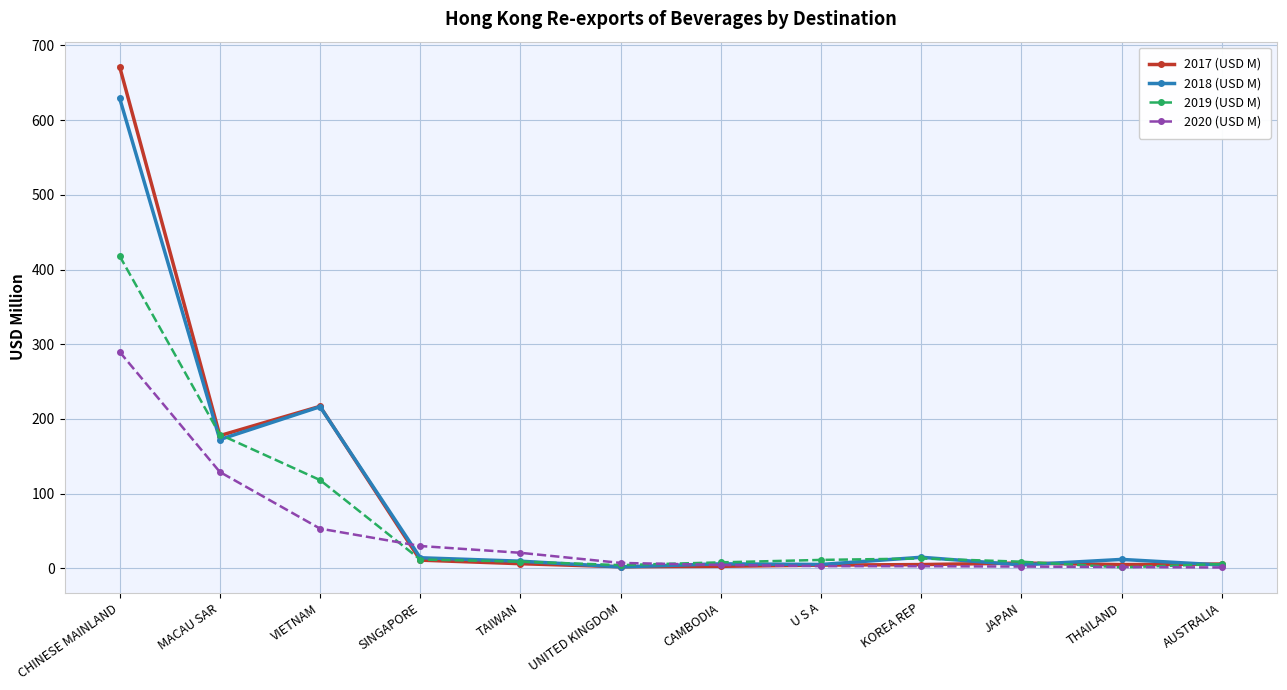

The value of 2018 (USD M) at CHINESE MAINLAND is 936.1. True or false?

False